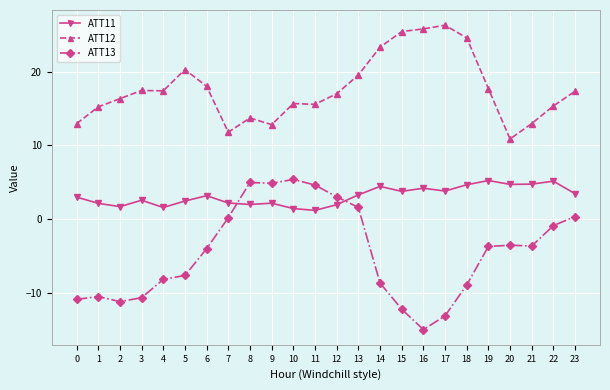

The ATT13 series shows 8.1 at 8. True or false?

False